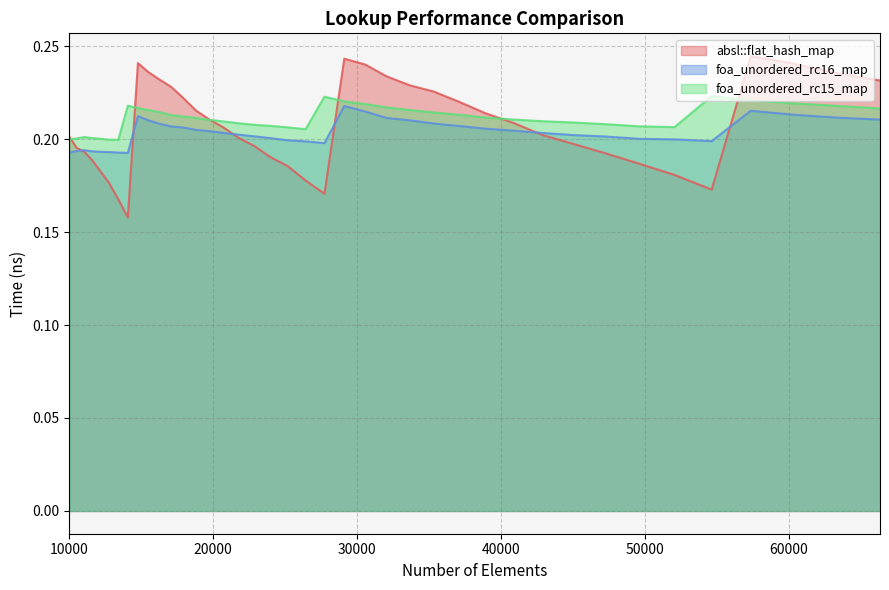

What value does the absl::flat_hash_map series have at 21764?

0.2